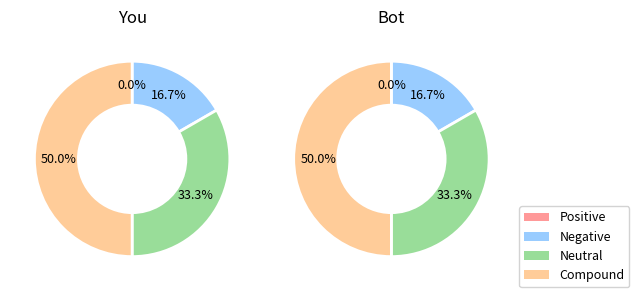

Is it true that A3 is 41% of the pie?

False